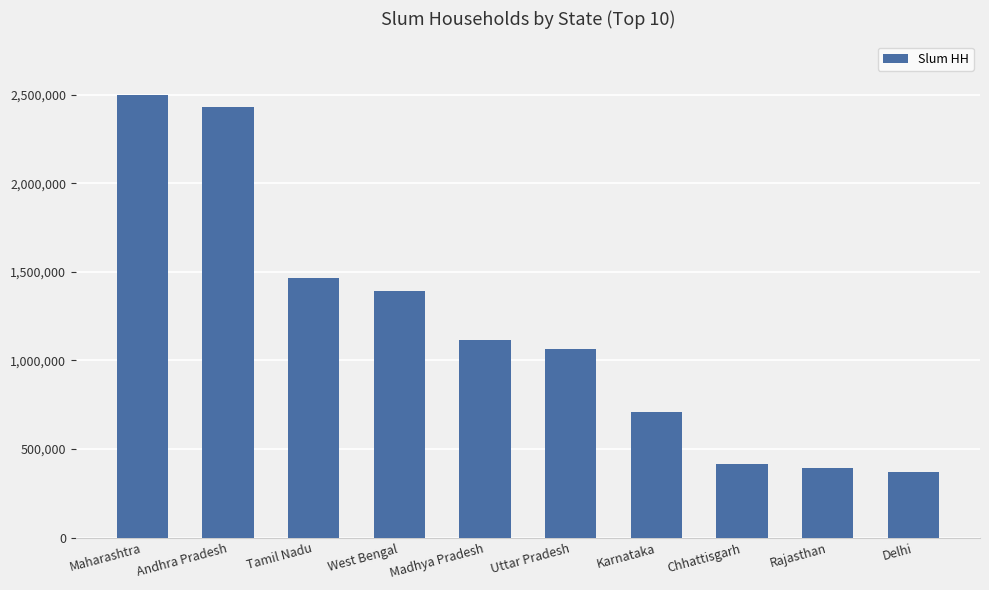

The chart shows a value of 1117764 at Madhya Pradesh. True or false?

True